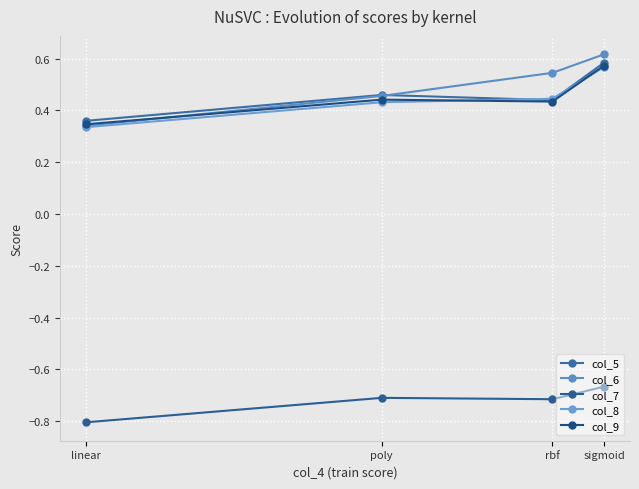

Which series changed the most between linear and sigmoid?

col_6